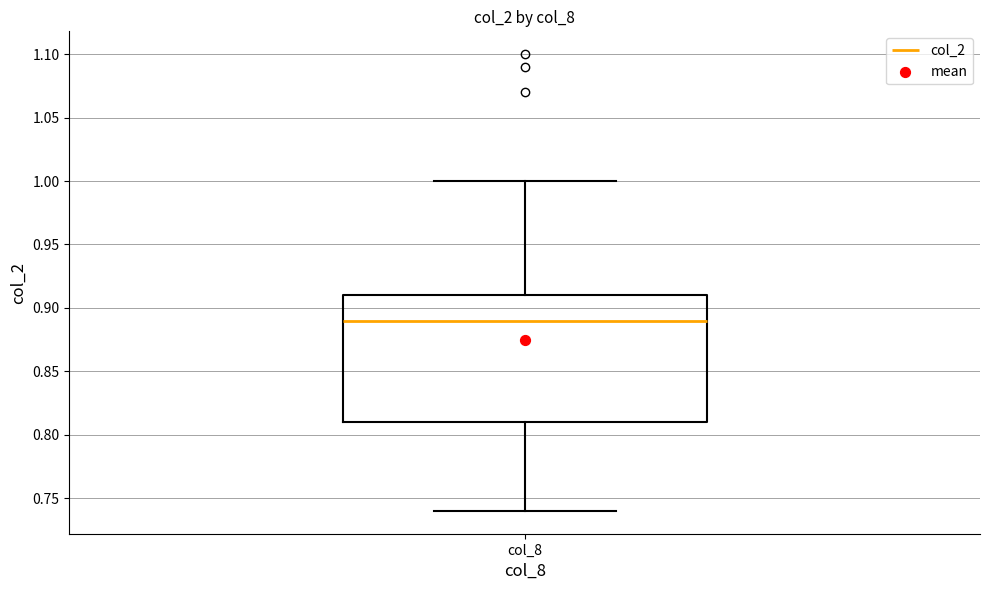

Where does the upper whisker of the box for col_8 end on the y-axis? The values are not printed on the chart, so give them approximately, as read against the axis.

1.00